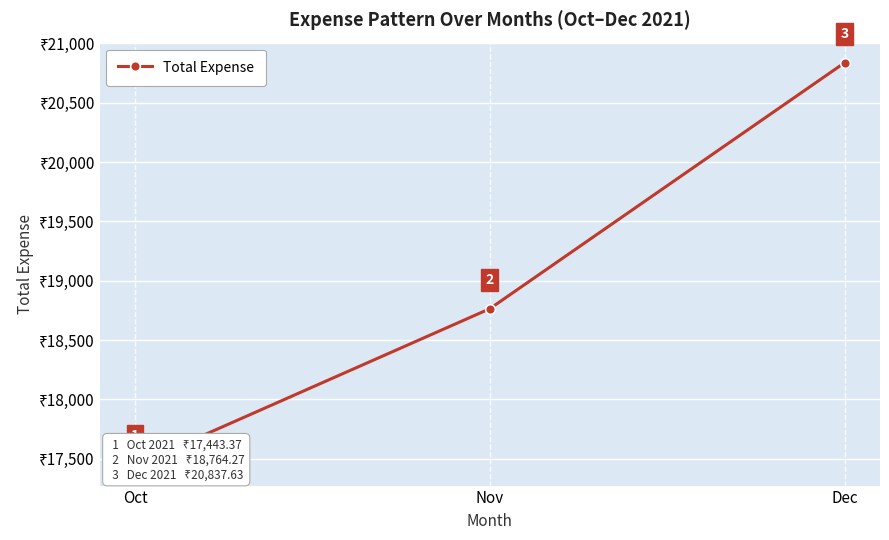

Is it true that the value at Nov is 29828.7?

False